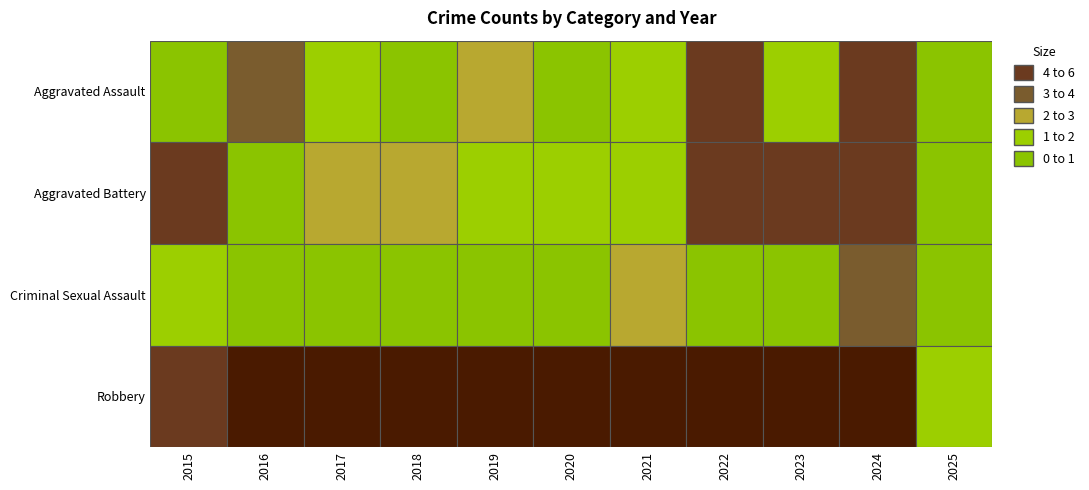

Rank the series by their maximum value, from lowest to highest.

Criminal Sexual Assault, Aggravated Assault, Aggravated Battery, Robbery